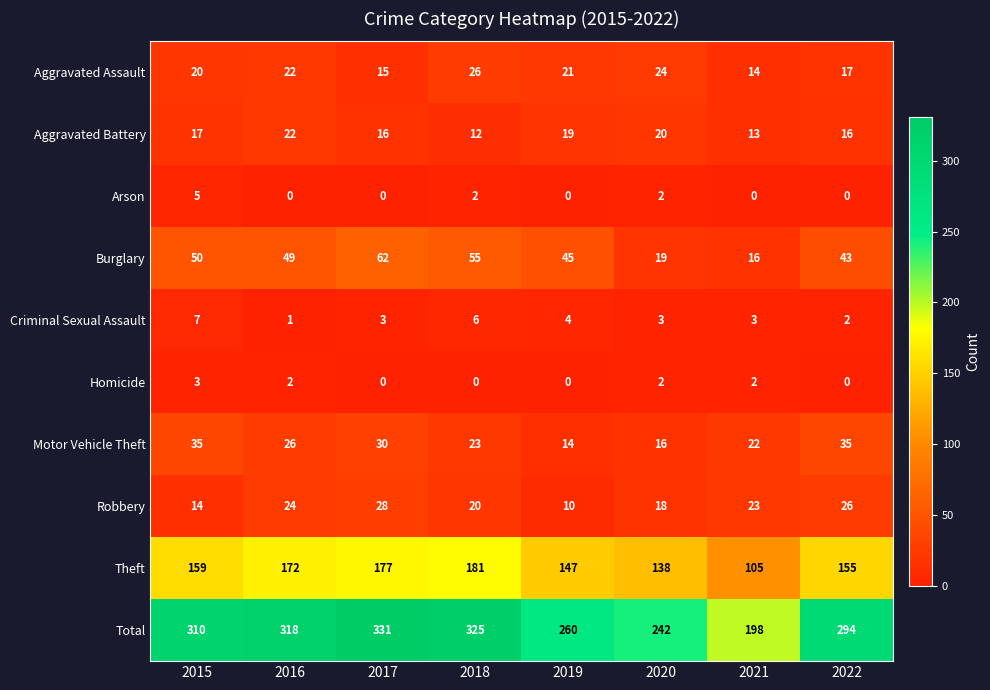

How many data points does each series have?

8